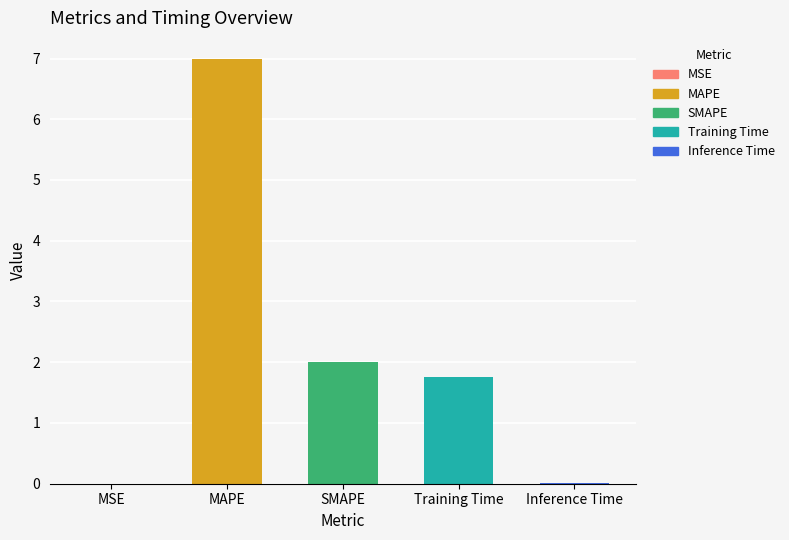

The chart shows a value of 2.8 at Training Time. True or false?

False